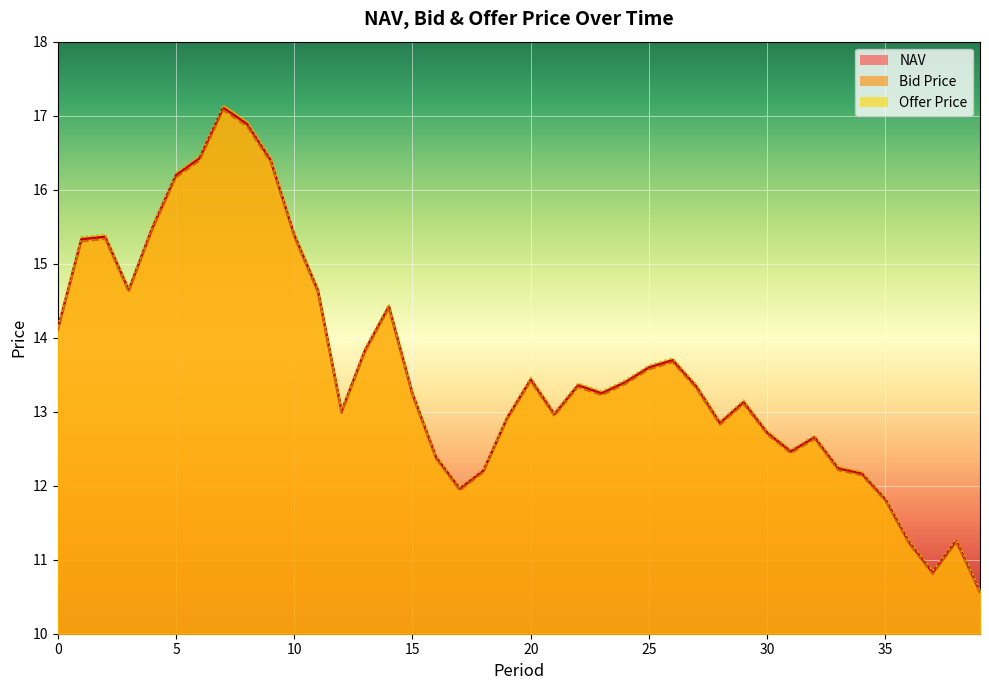

What value does the Offer Price series have at 31?

12.5